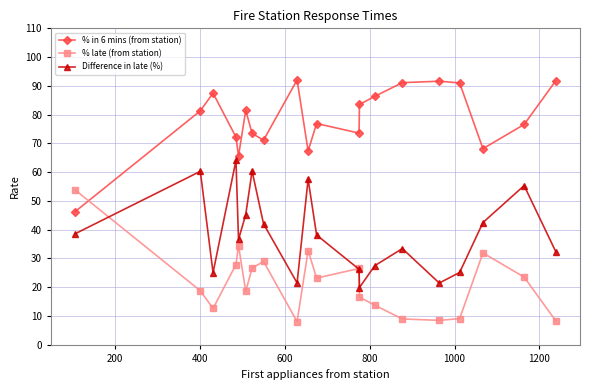

Does the chart display data point markers on the line(s)?

Yes